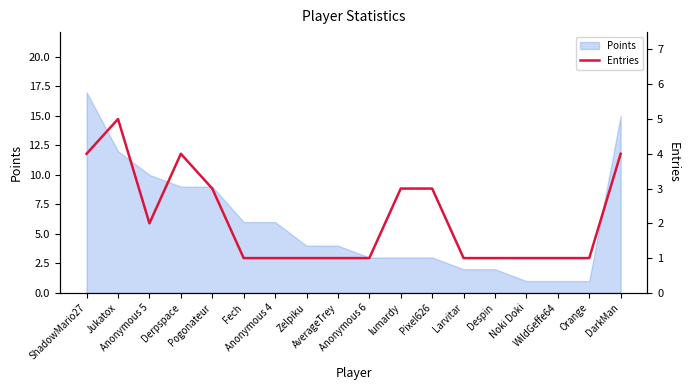

Does the chart have visible grid lines?

No